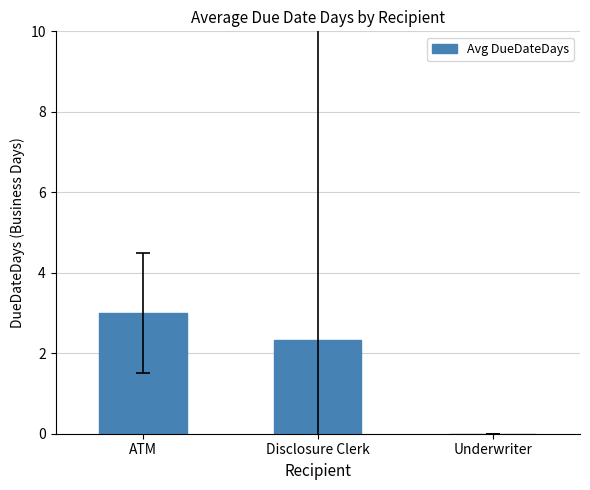

Is it true that the value at ATM is 3.0?

True